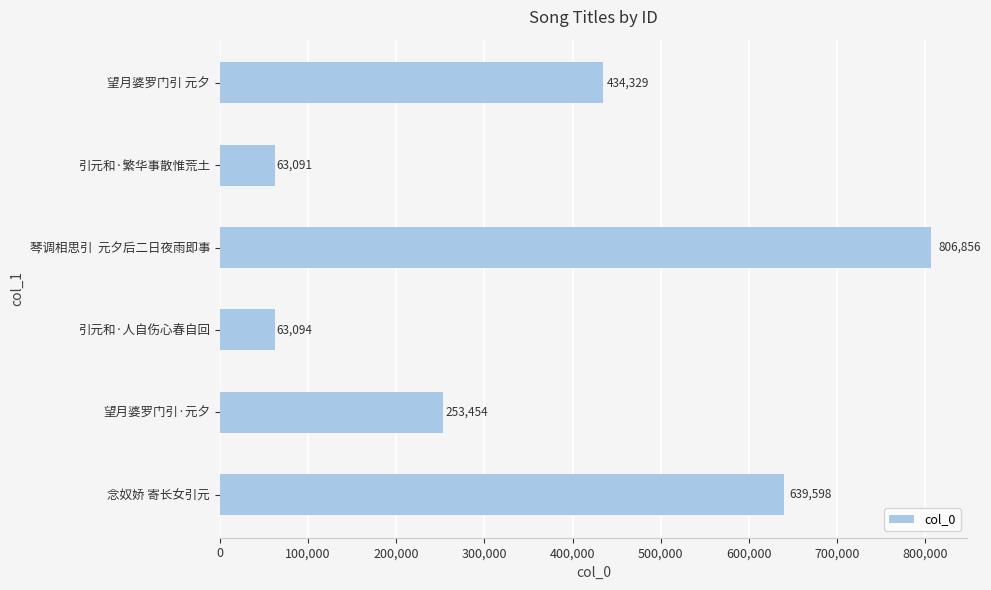

List the labels in order of value, smallest first.

引元和·繁华事散惟荒土, 引元和·人自伤心春自回, 望月婆罗门引·元夕, 望月婆罗门引 元夕, 念奴娇 寄长女引元, 琴调相思引  元夕后二日夜雨即事